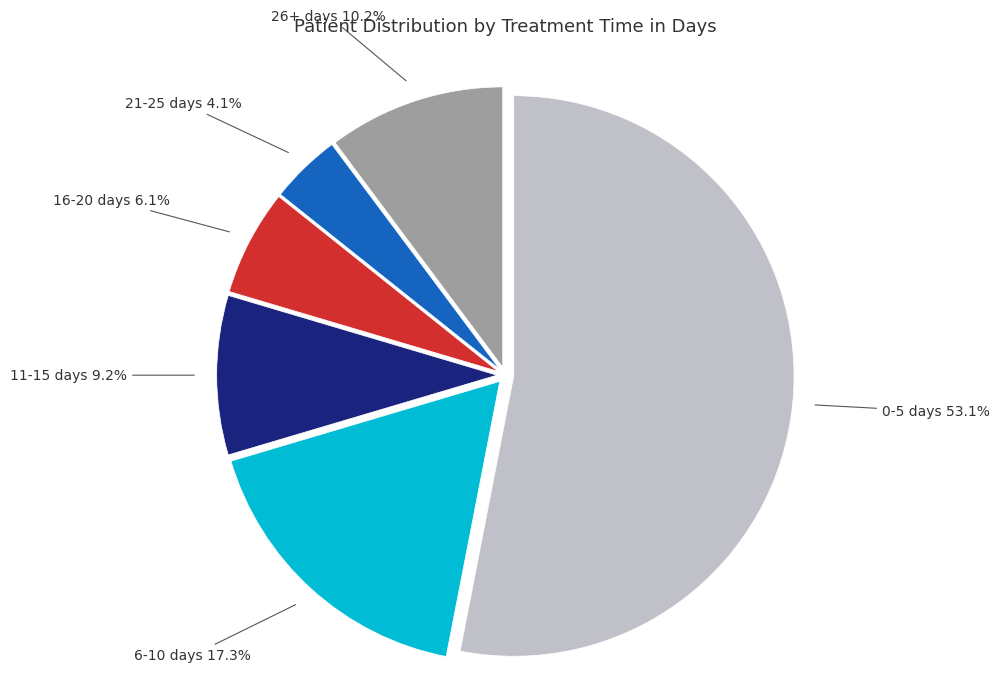

Approximately how many times larger is the value at 26+ days compared to 11-15 days?

1.1